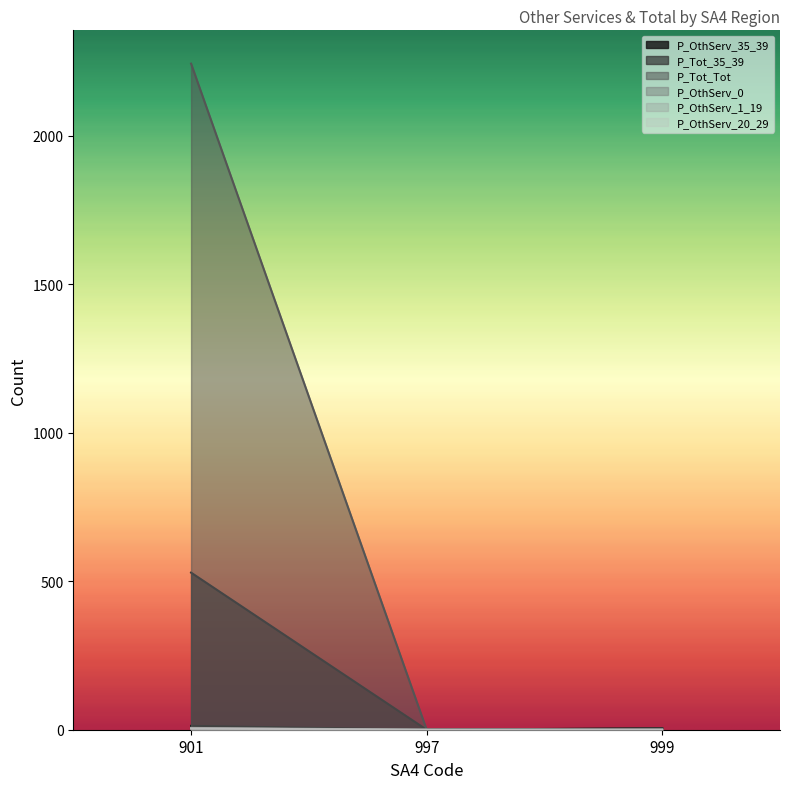

Count the P_OthServ_35_39 values in the range 0 to 13.

3